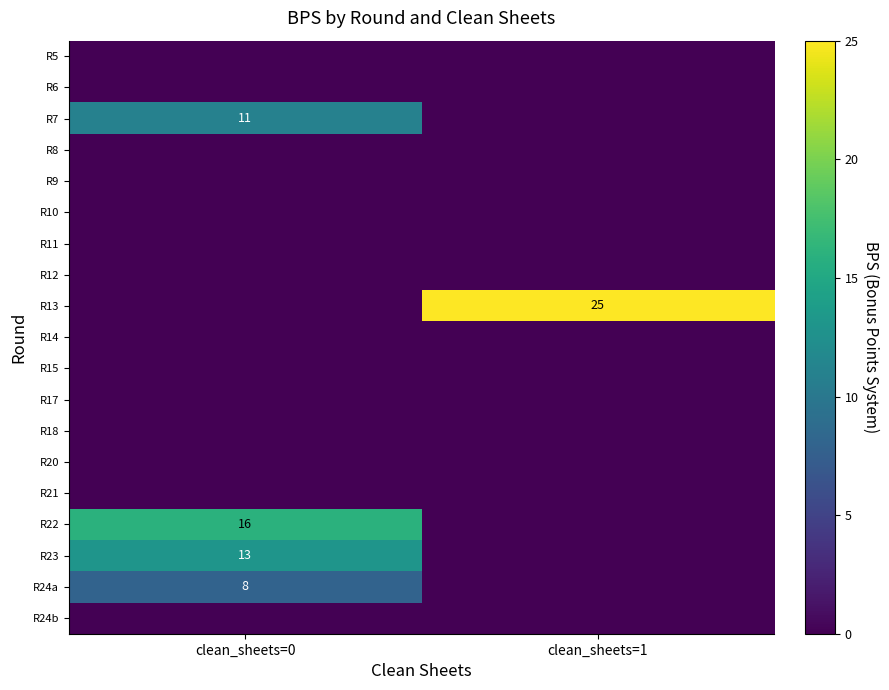

The R22 series shows 16 at clean_sheets=0. True or false?

True